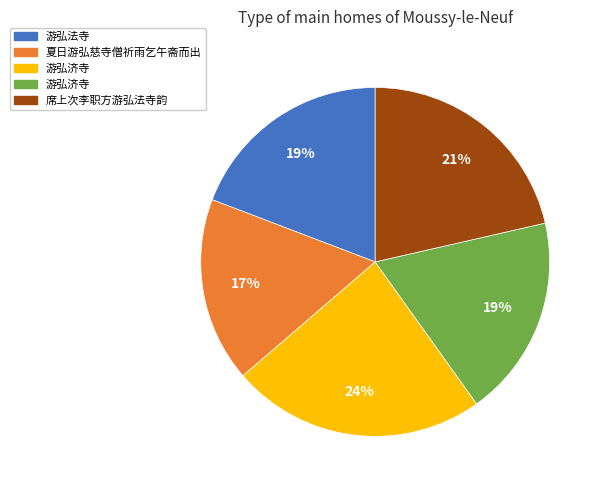

To the nearest percent, what is the average slice percentage?

20%